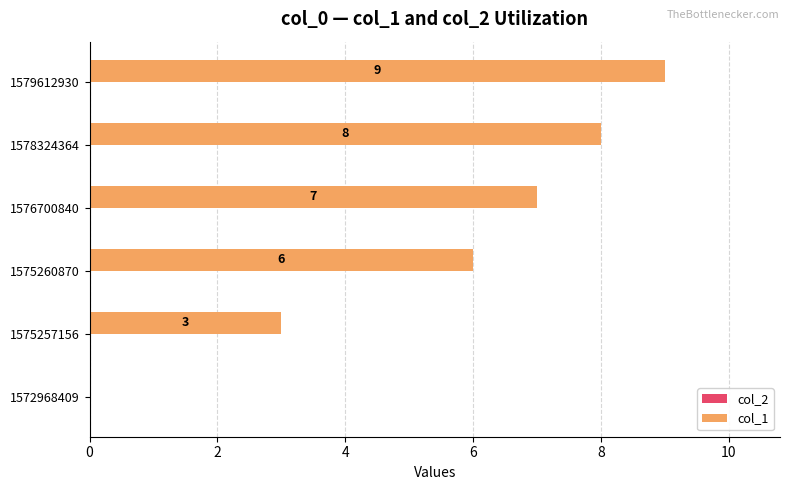

Is it true that the value at 1572968409 is 0?

True